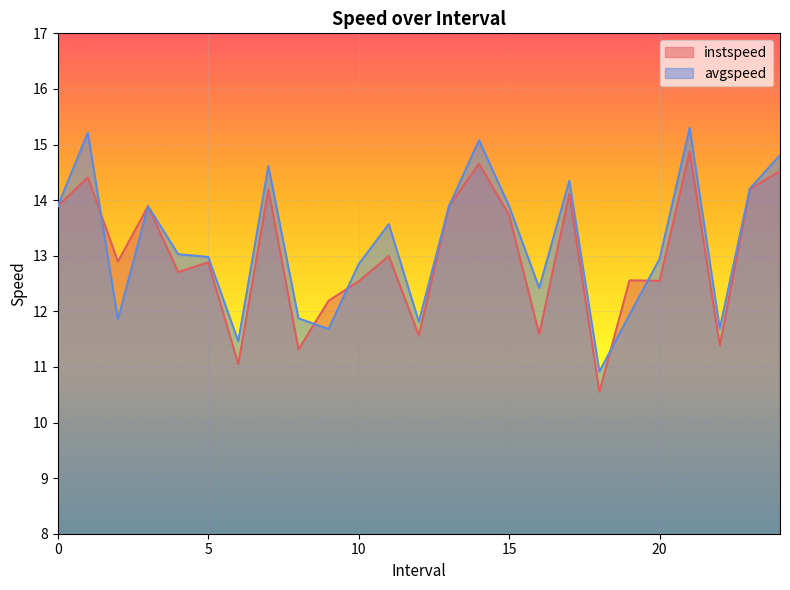

Reading left to right, extract all data points from this chart.

instspeed: 13.9	14.4	12.9	13.9	12.7	12.9	11.0	14.2	11.3	12.2	12.5	13.0	11.6	13.9	14.7	13.7	11.6	14.1	10.6	12.6	12.5	14.9	11.4	14.2	14.5
avgspeed: 13.9	15.2	11.9	13.9	13.0	13.0	11.5	14.6	11.9	11.7	12.8	13.6	11.8	13.9	15.1	13.9	12.4	14.3	10.9	11.9	12.9	15.3	11.7	14.2	14.8